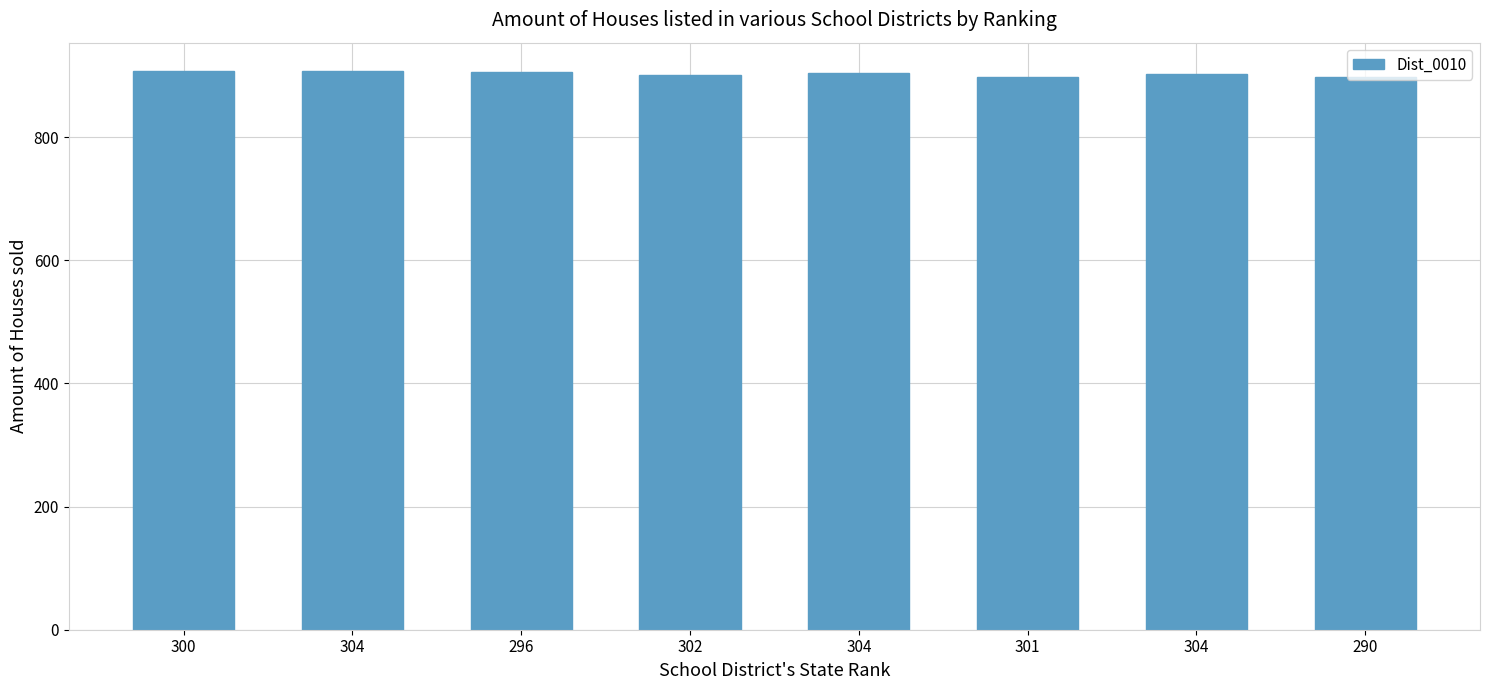

How many values are below 904?

4